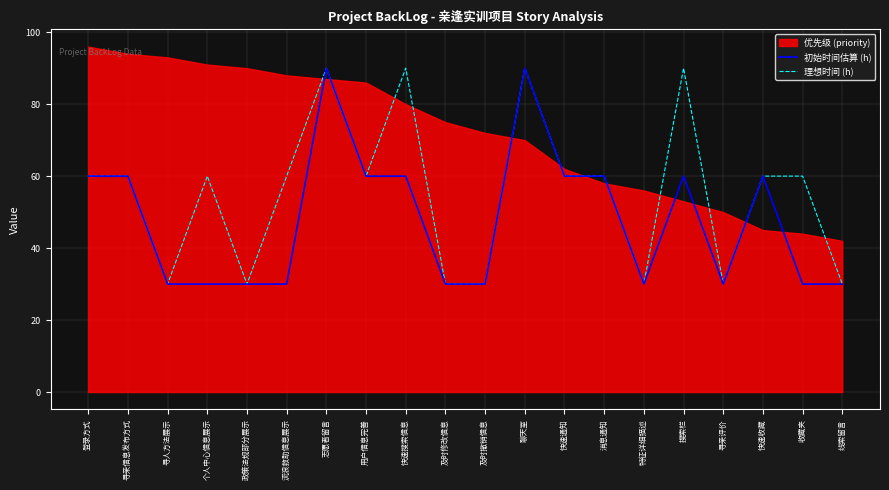

What is the difference between the 理想时间 (h) values at 政策法规部分展示 and 用户信息完善?

30